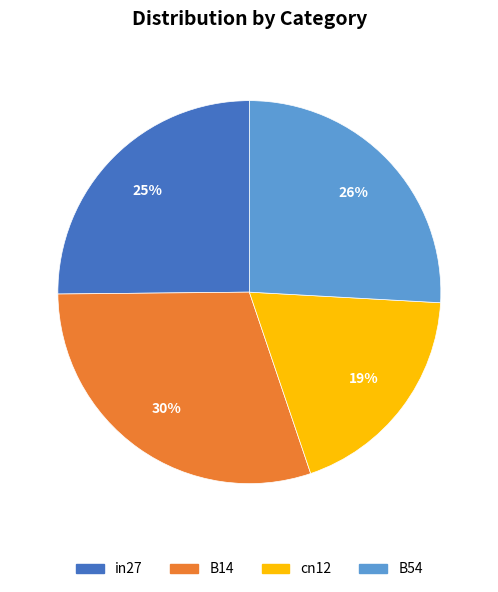

Does any single category account for the majority?

No